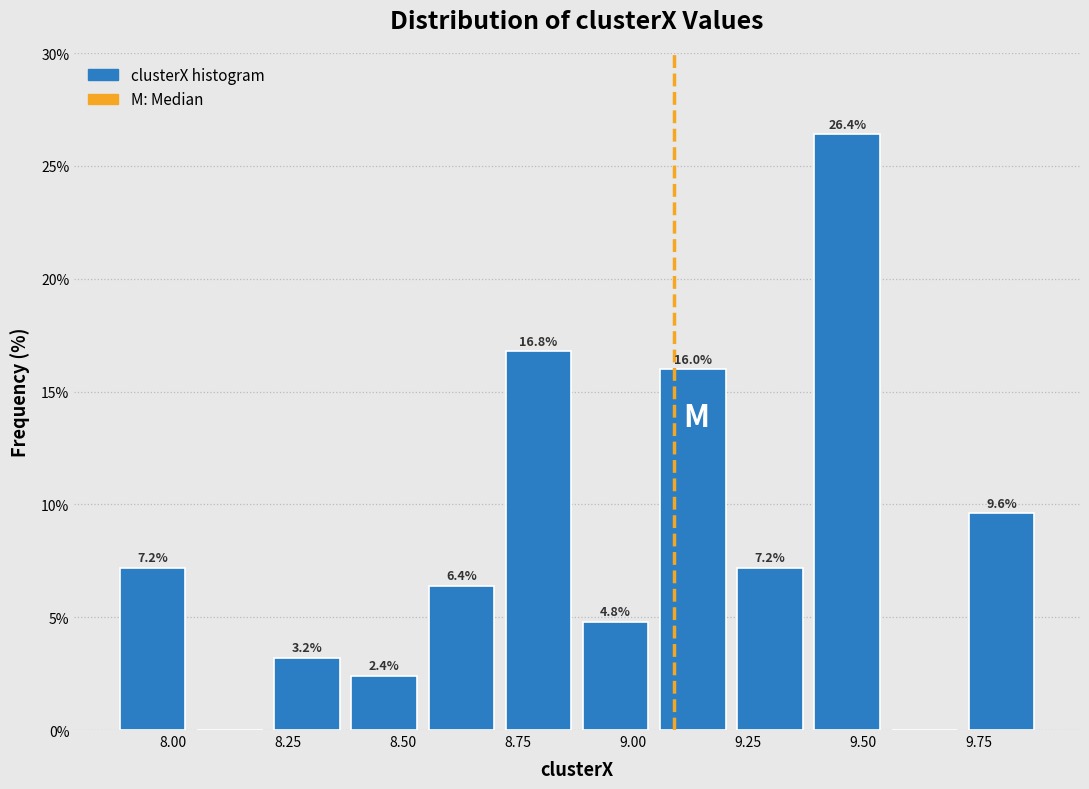

Around what value on the x-axis is the tallest bar? Give the approximate position of its centre, as read against the axis.

9.45